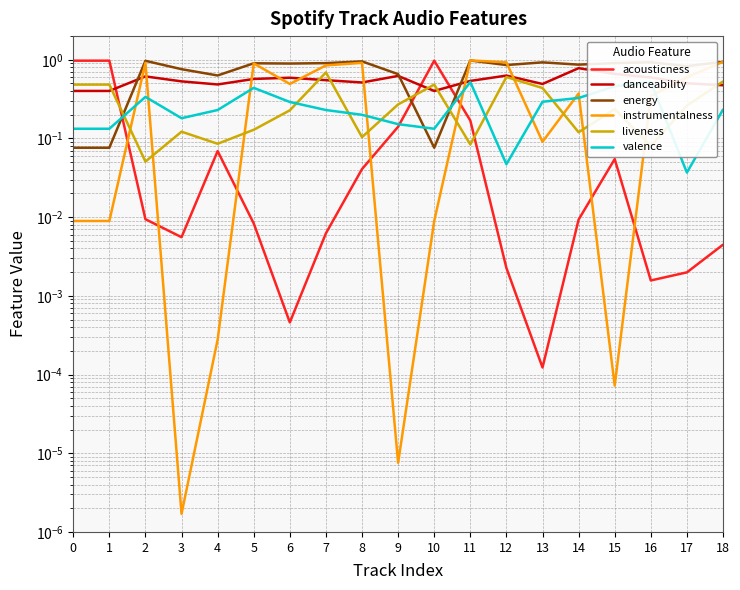

Reading left to right, extract all data points from this chart.

acousticness: 1.0	1.0	0.0	0.0	0.1	0.0	0.0	0.0	0.0	0.1	1.0	0.2	0.0	0.0	0.0	0.1	0.0	0.0	0.0
danceability: 0.4	0.4	0.6	0.5	0.5	0.6	0.6	0.6	0.5	0.6	0.4	0.5	0.6	0.5	0.8	0.7	0.6	0.5	0.5
energy: 0.1	0.1	1.0	0.8	0.6	0.9	0.9	0.9	1.0	0.7	0.1	1.0	0.9	0.9	0.9	0.9	0.9	0.8	0.9
instrumentalness: 0.0	0.0	0.9	0.0	0.0	0.9	0.5	0.8	0.9	0.0	0.0	1.0	0.9	0.1	0.4	0.0	0.3	0.6	0.9
liveness: 0.5	0.5	0.1	0.1	0.1	0.1	0.2	0.7	0.1	0.3	0.5	0.1	0.6	0.4	0.1	0.2	0.1	0.3	0.5
valence: 0.1	0.1	0.3	0.2	0.2	0.4	0.3	0.2	0.2	0.2	0.1	0.5	0.0	0.3	0.3	0.5	0.5	0.0	0.2